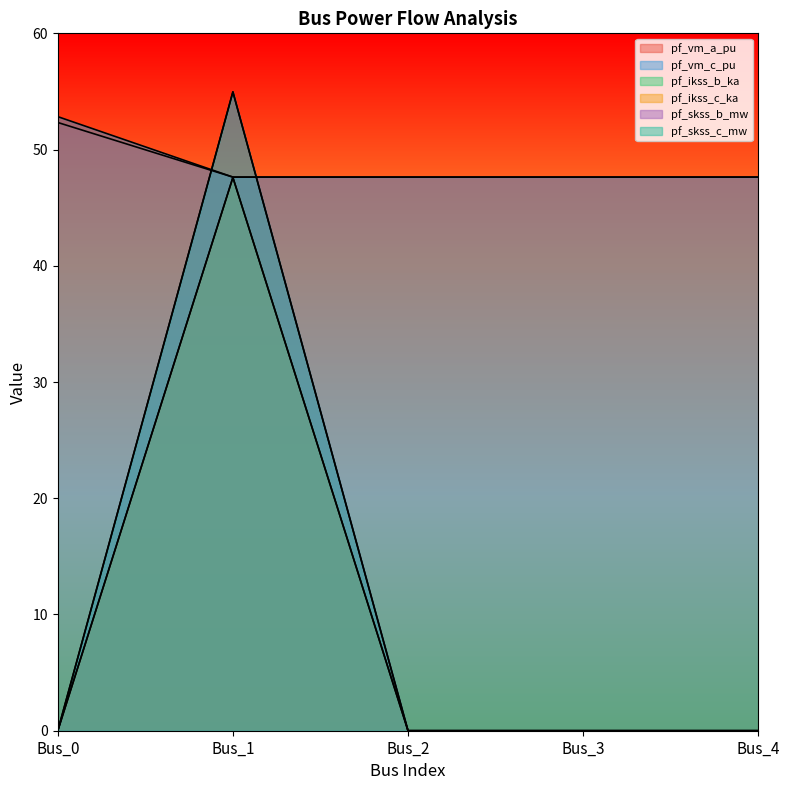

True or false: pf_skss_b_mw and pf_ikss_c_ka cross at least once.

False